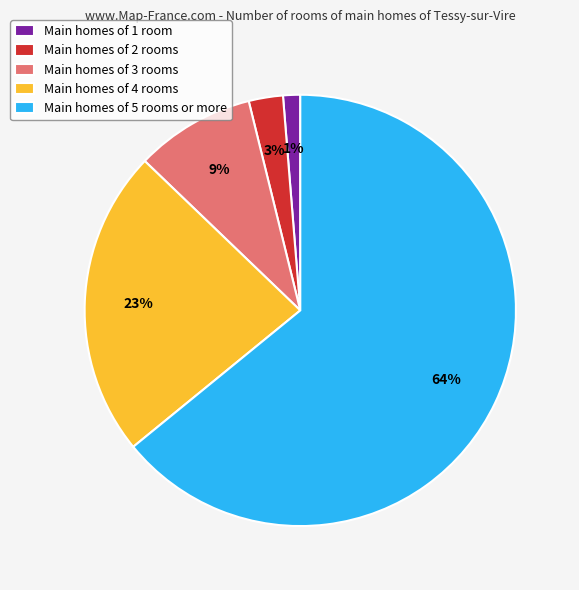

What is the majority slice?

Main homes of 5 rooms or more